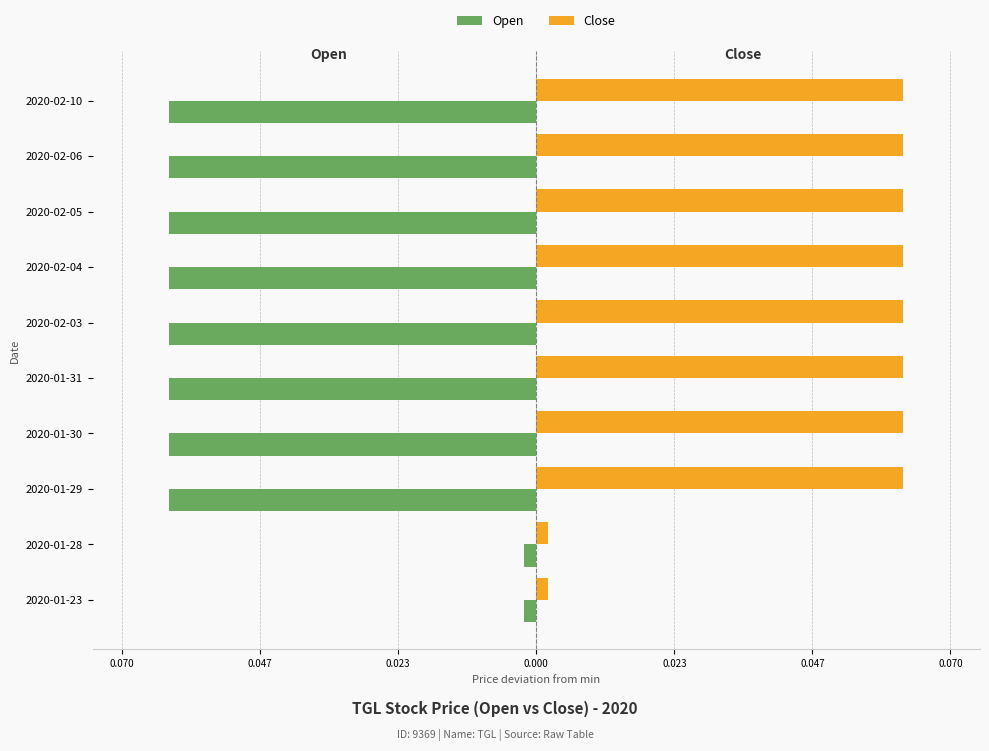

What are all the series names shown in the legend?

Open, Close